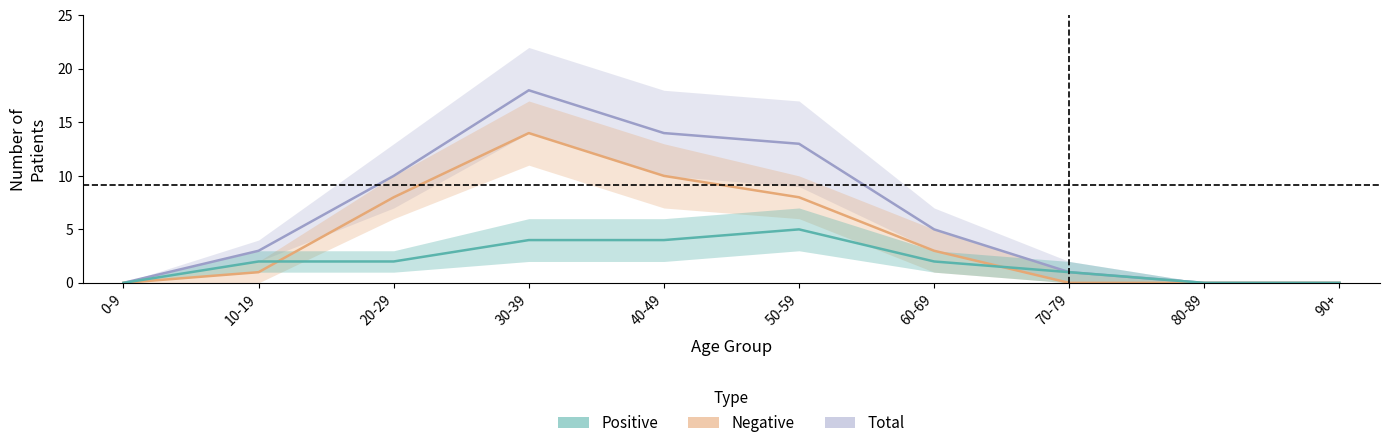

Which series has the largest range (max minus min)?

Total